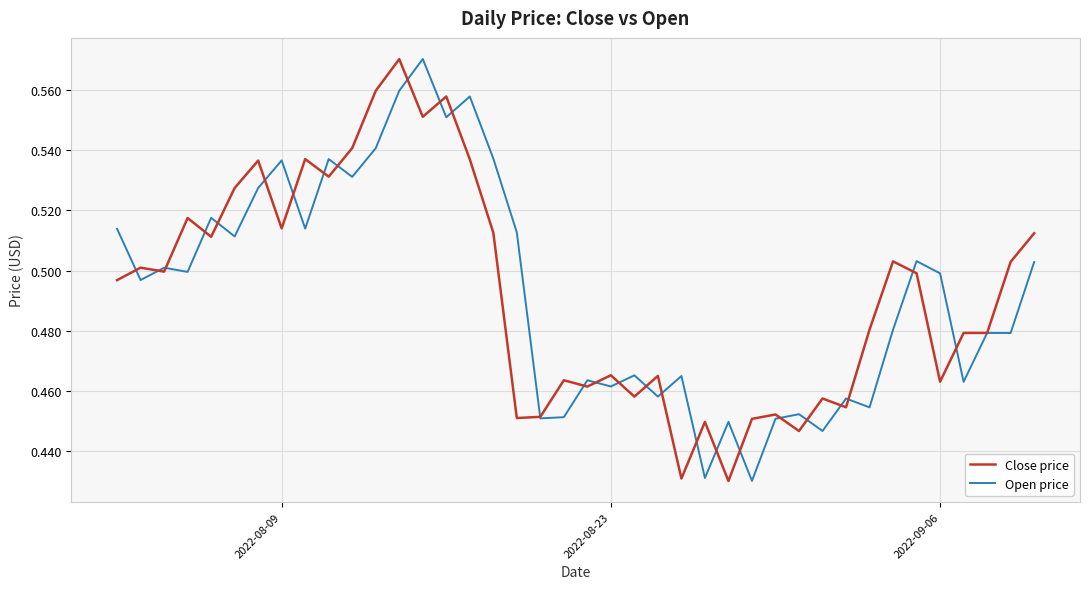

What are all the series names shown in the legend?

Close price, Open price